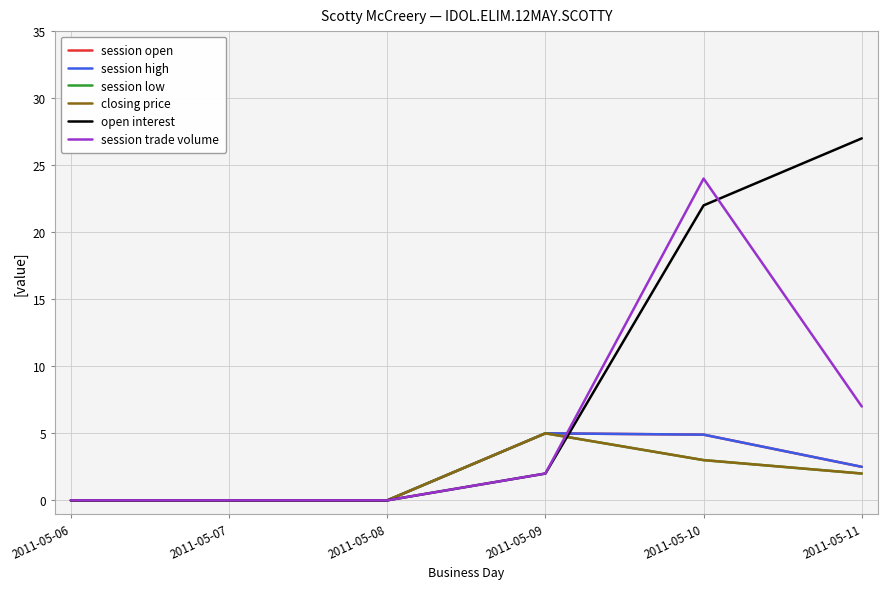

True or false: session trade volume has more than 2 interior local peaks.

False